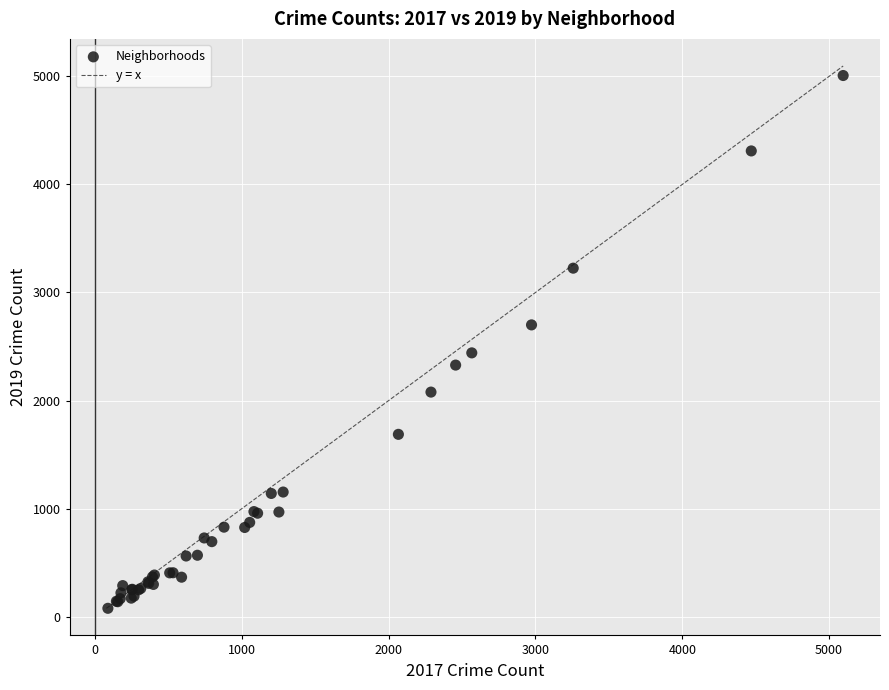

What Y value in the scatter plot is closest to 2542?

2441